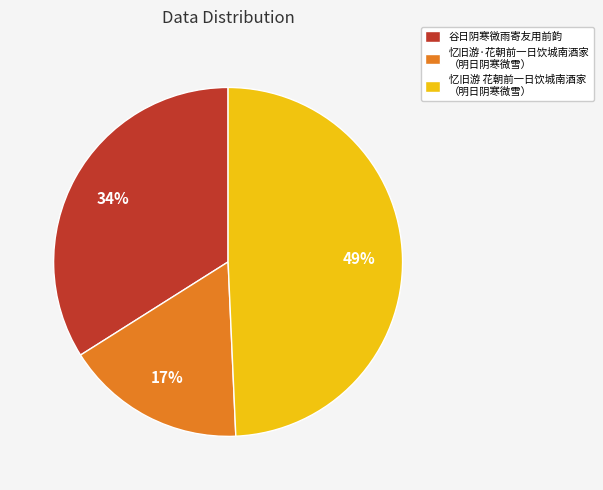

Is the sum of 忆旧游·花朝前一日饮城南酒家 （明日阴寒微雪） and 谷日阴寒微雨寄友用前韵 greater than half?

Yes